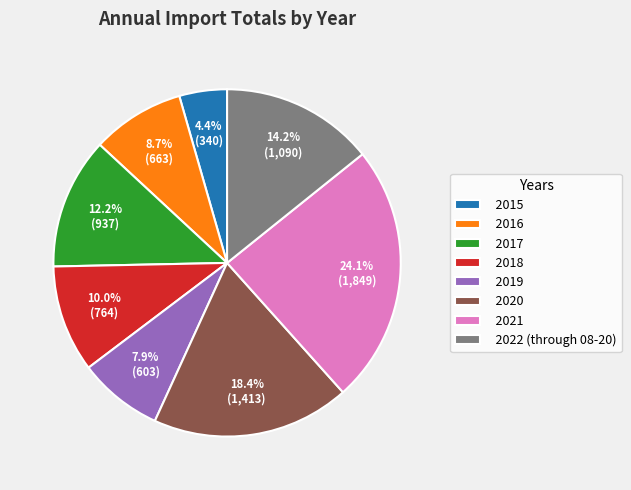

What is the ratio of the value at 2015 to the value at 2017?

0.4